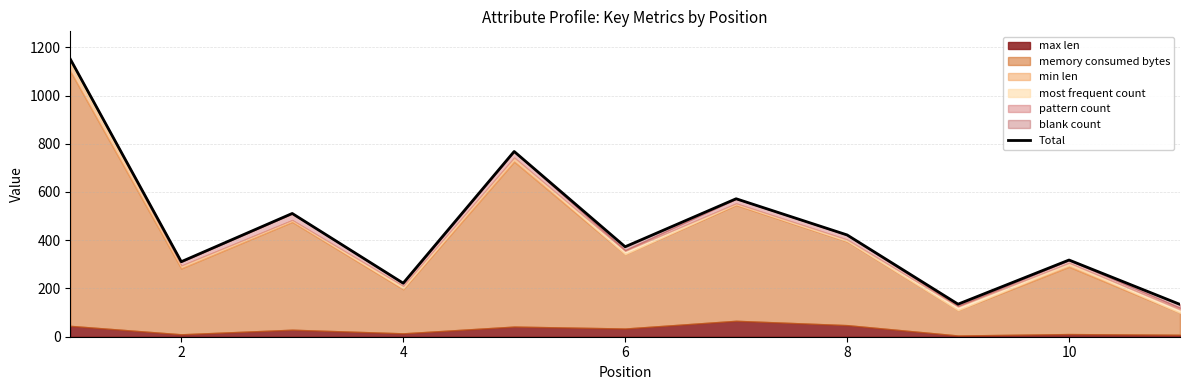

What is the minimum value shown in the chart?

134